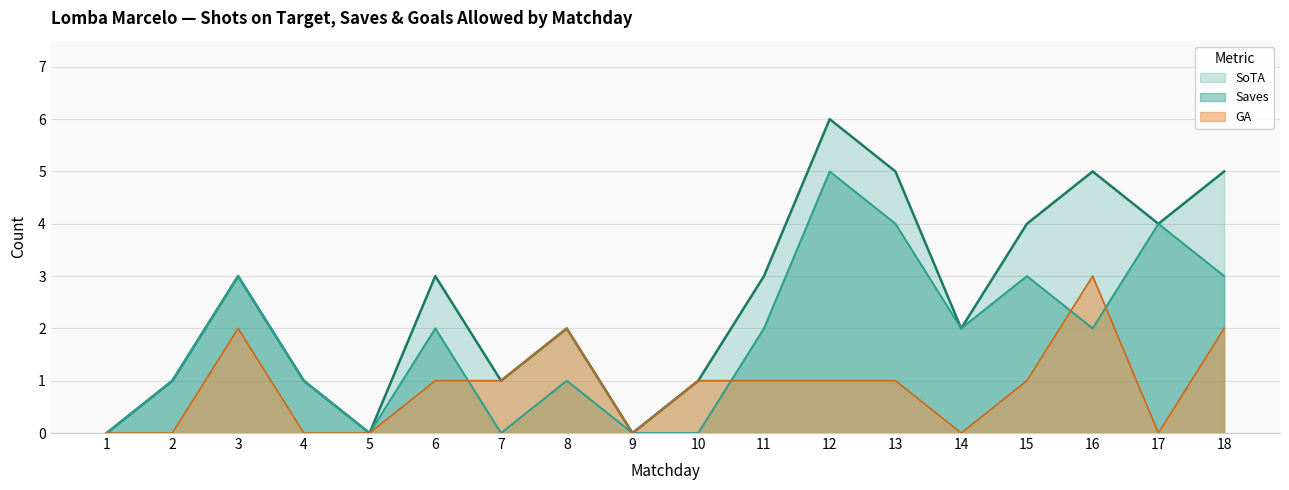

How many categories are shown in the chart?

18